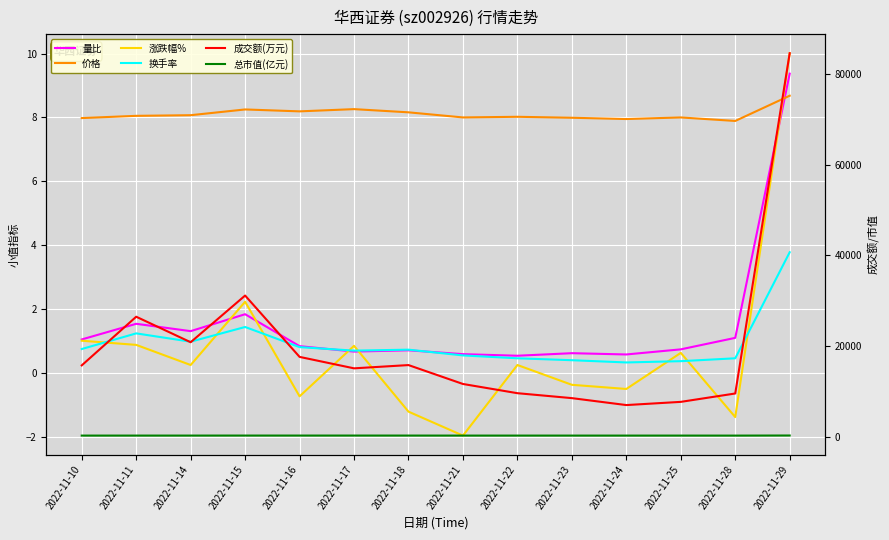

What is the minimum value shown in the chart?

-2.0